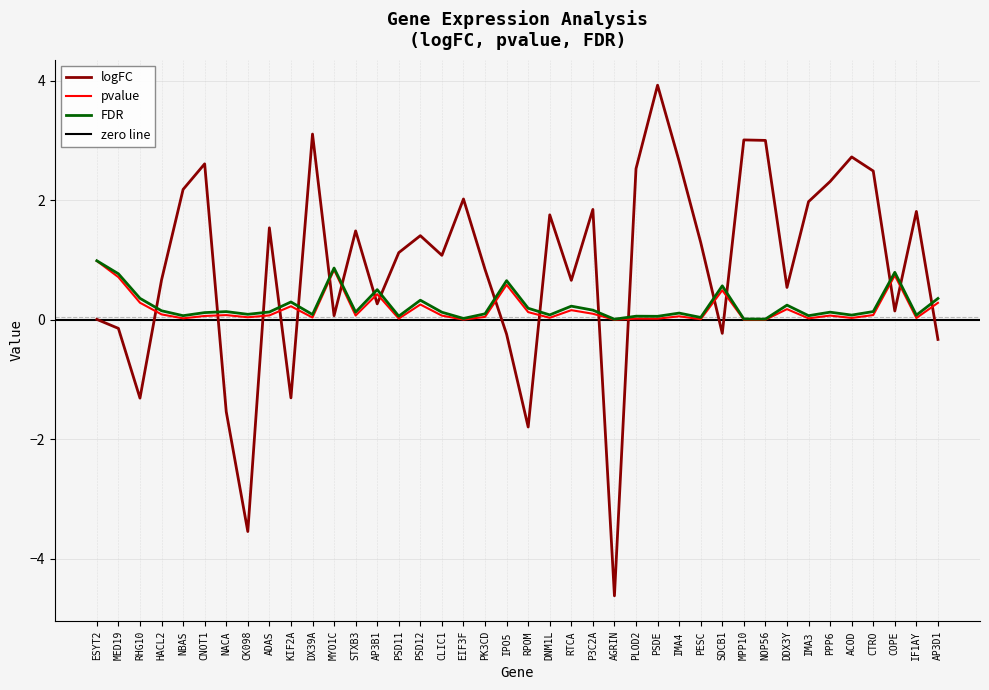

Does the chart display data point markers on the line(s)?

No